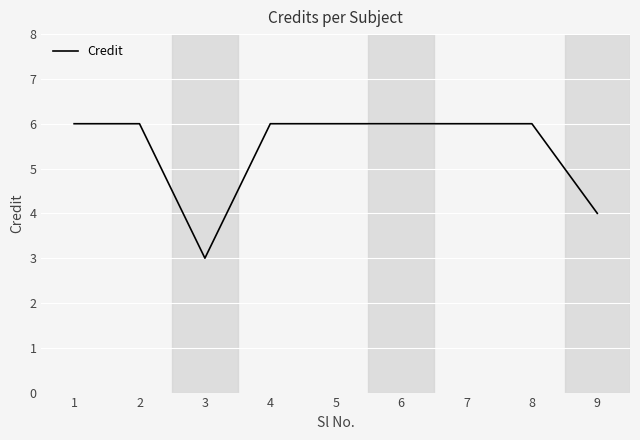

What is the difference between the values at 3 and 4?

3